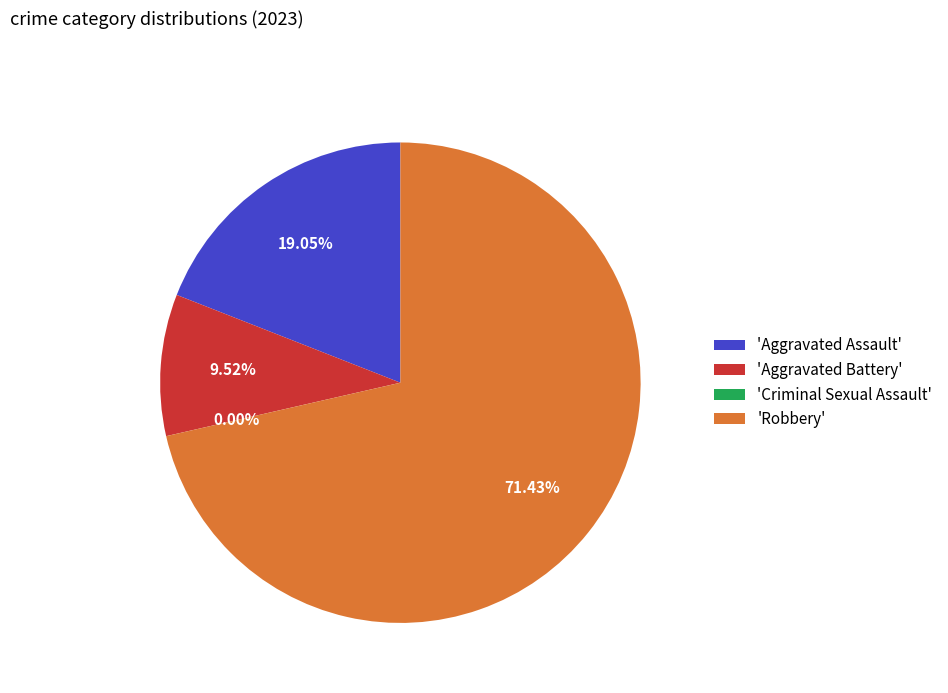

What percentage is the Aggravated Battery slice, to the nearest percent?

10%